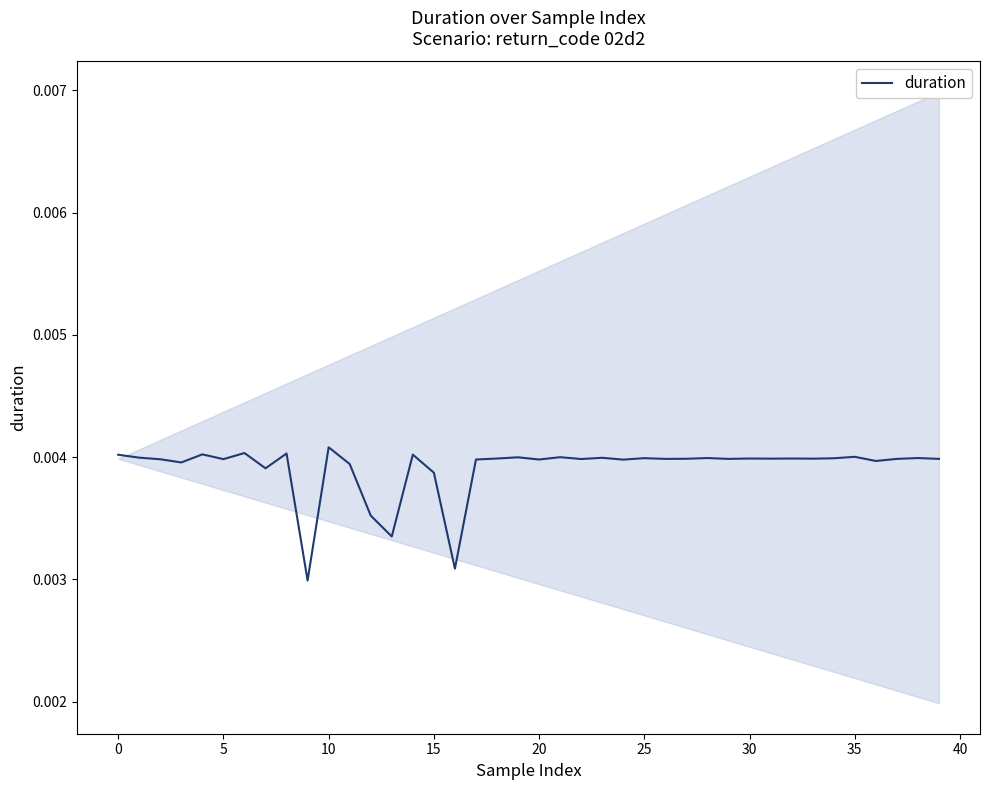

How many points are higher than both their immediate neighbors (excluding endpoints)?

14